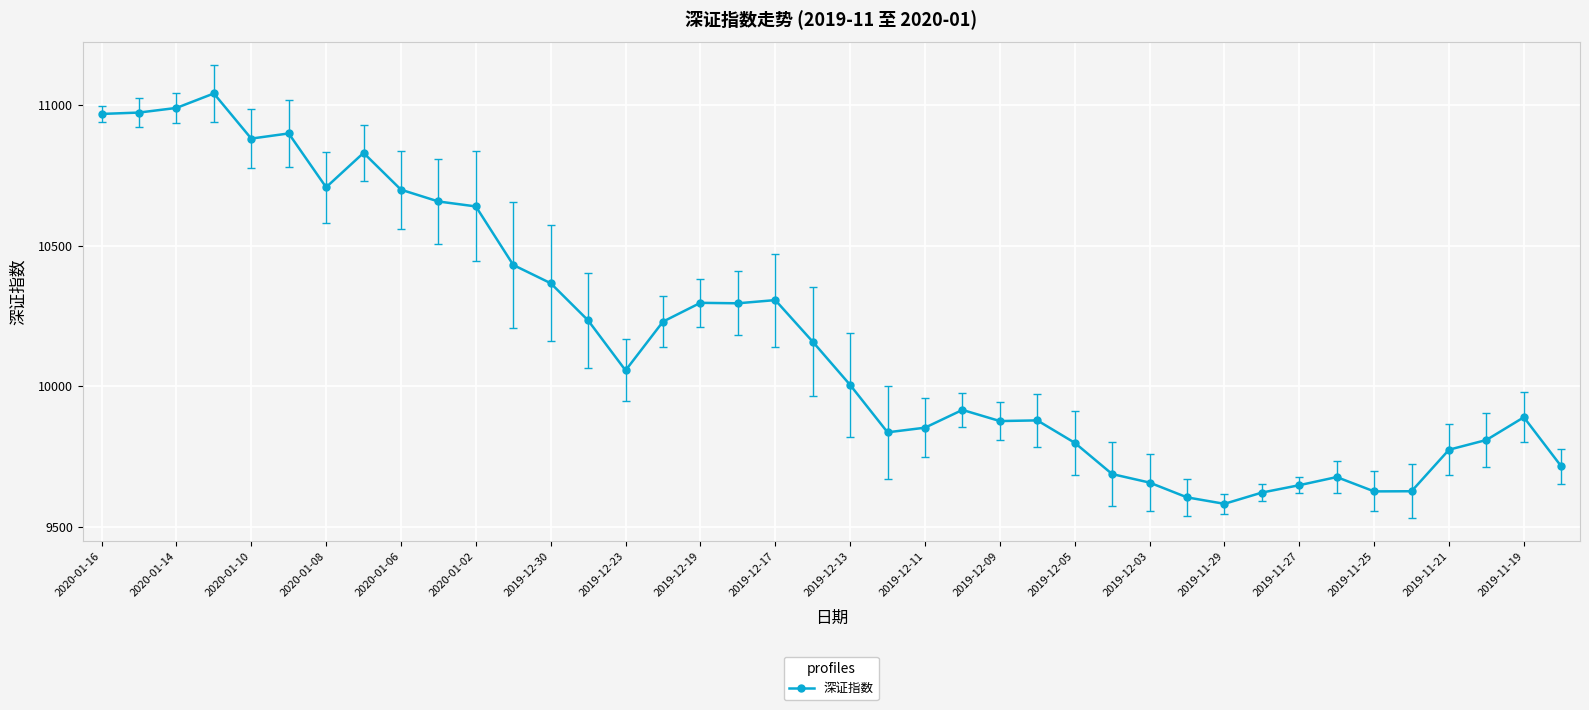

What is the greatest value displayed?

11040.2